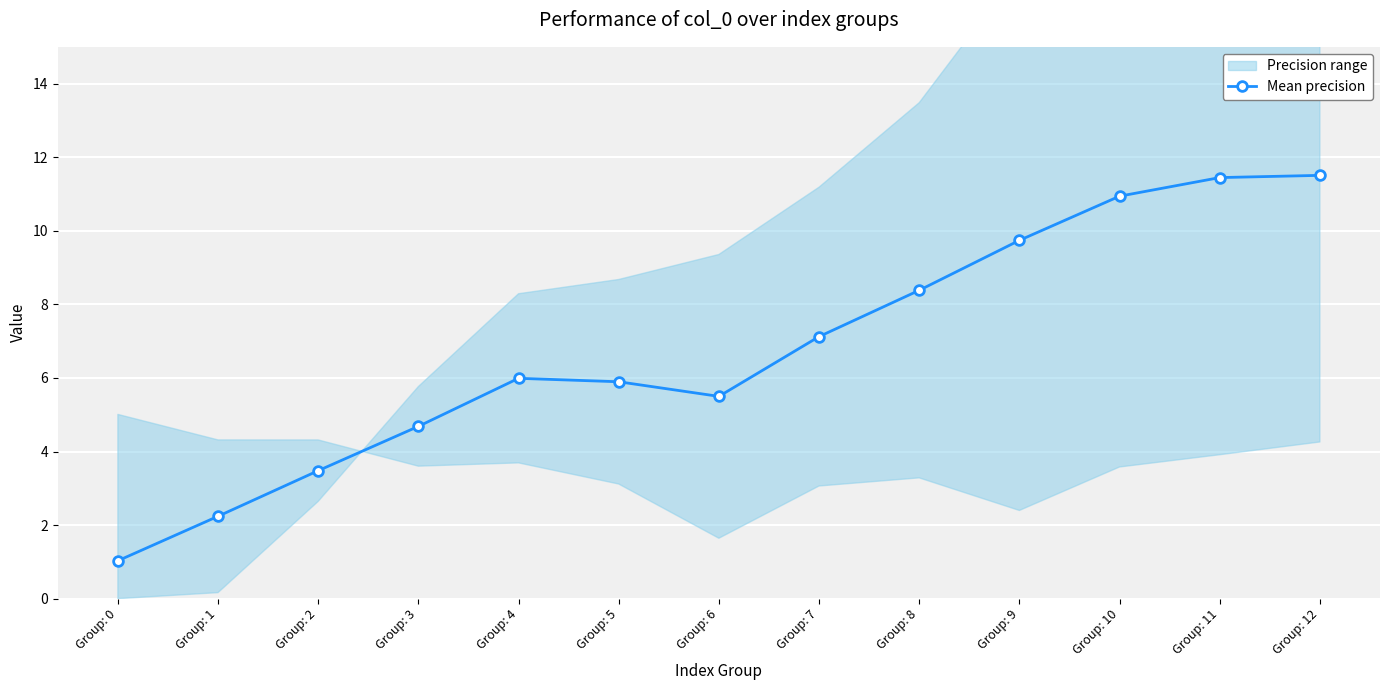

How many points are higher than both their immediate neighbors (excluding endpoints)?

1